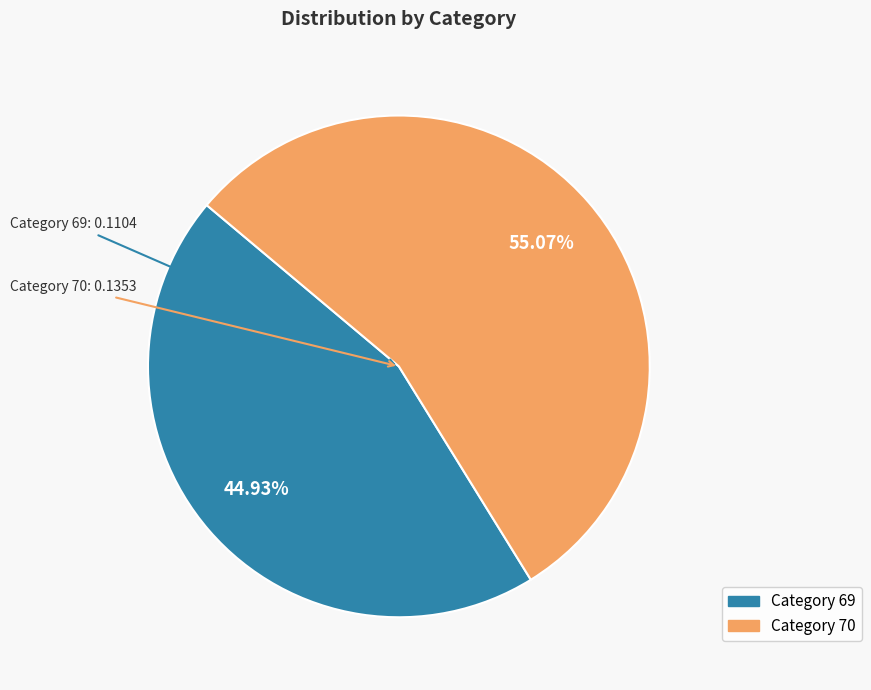

How many segments does this pie chart have?

2